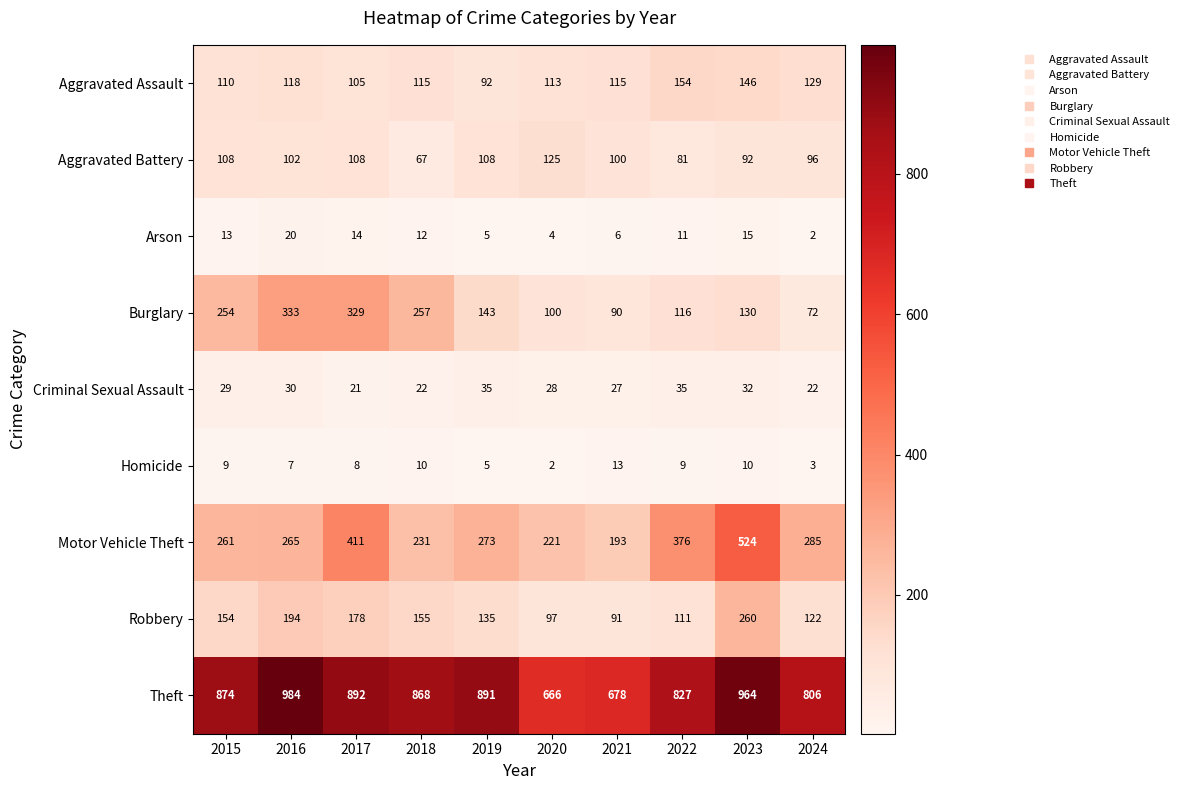

The Burglary series shows 100 at 2020. True or false?

True